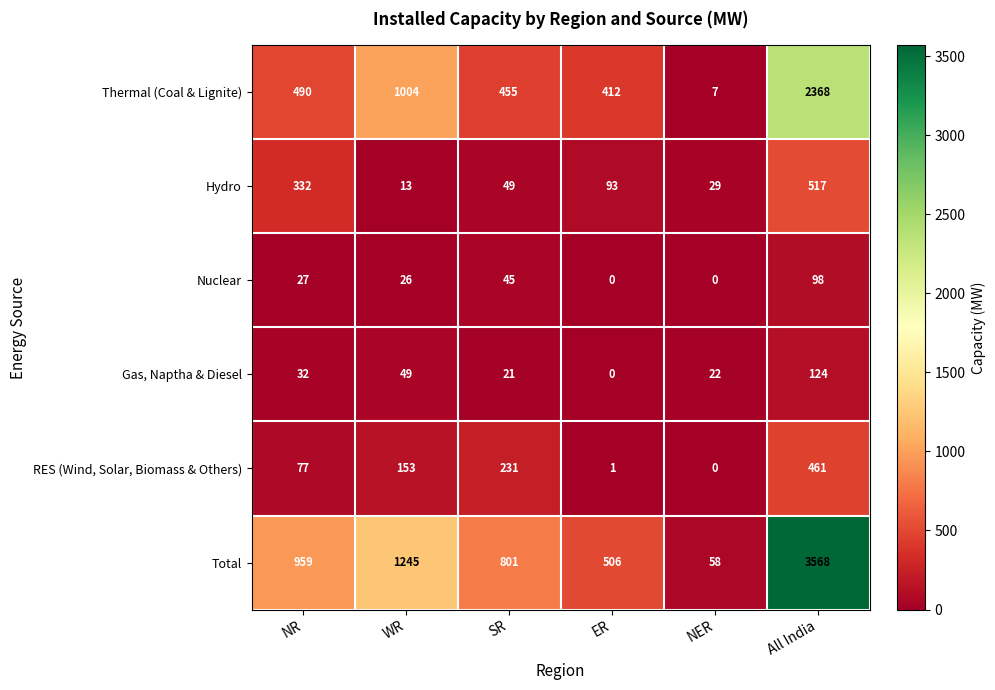

Where is Thermal (Coal & Lignite) nearest to the value 1187?

WR